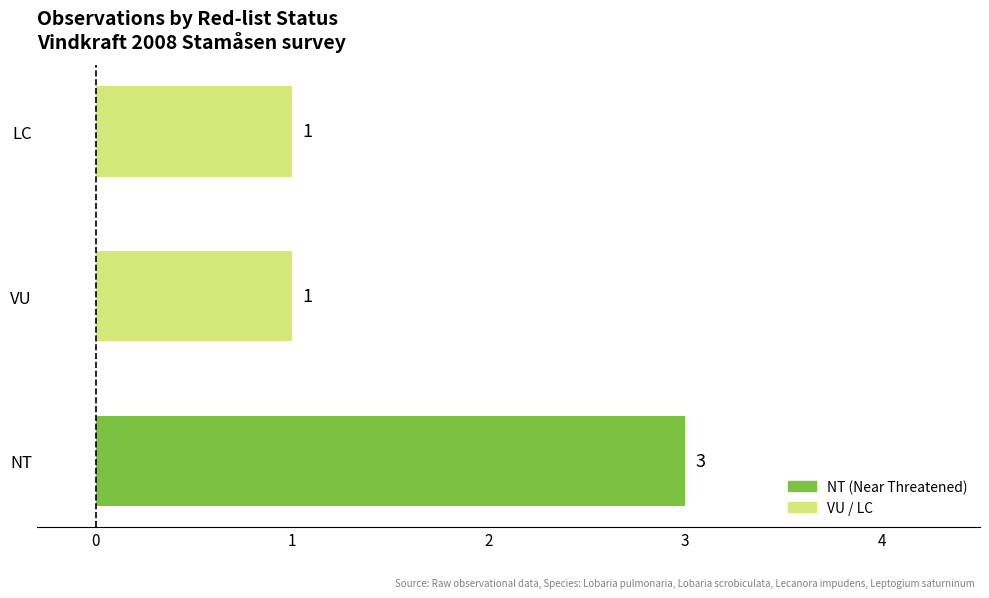

The value at VU is 2. True or false?

False